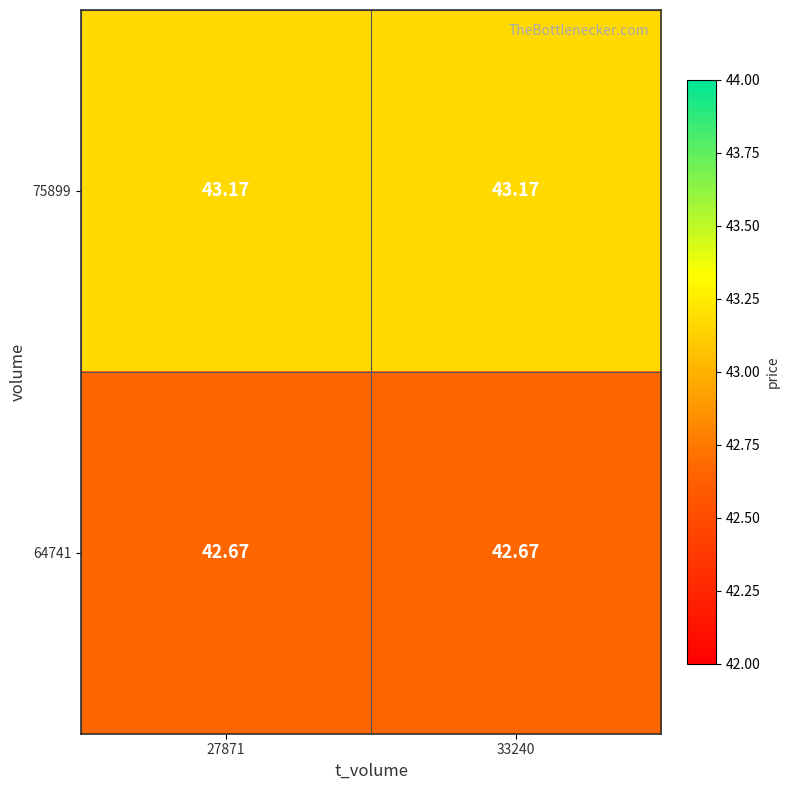

Is the value of 75899 at 27871 greater than the value of 64741 at 33240?

Yes